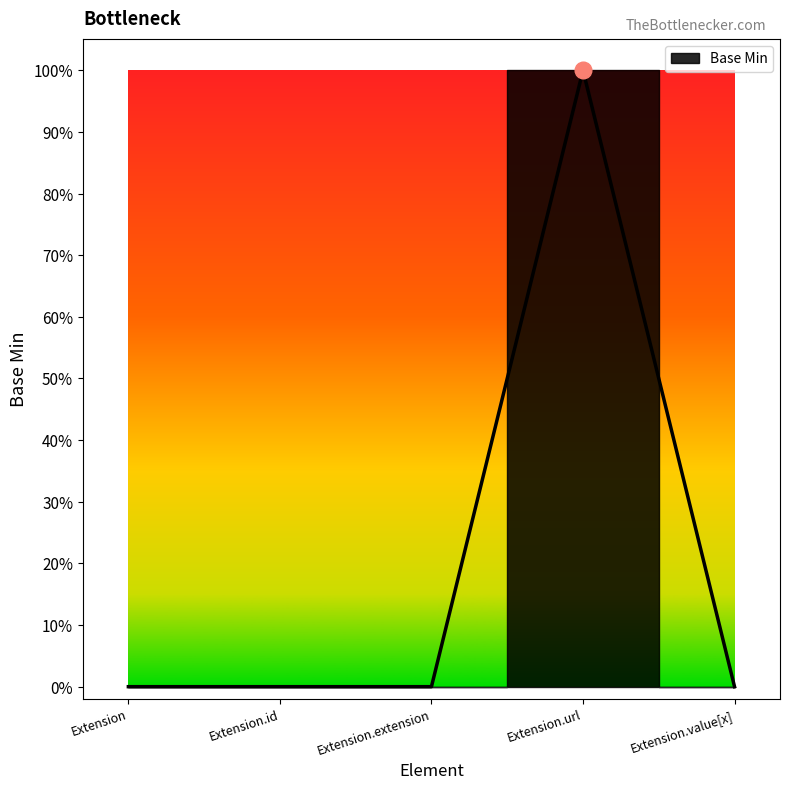

Reading right to left, list all the values displayed in this chart.

0	1	0	0	0